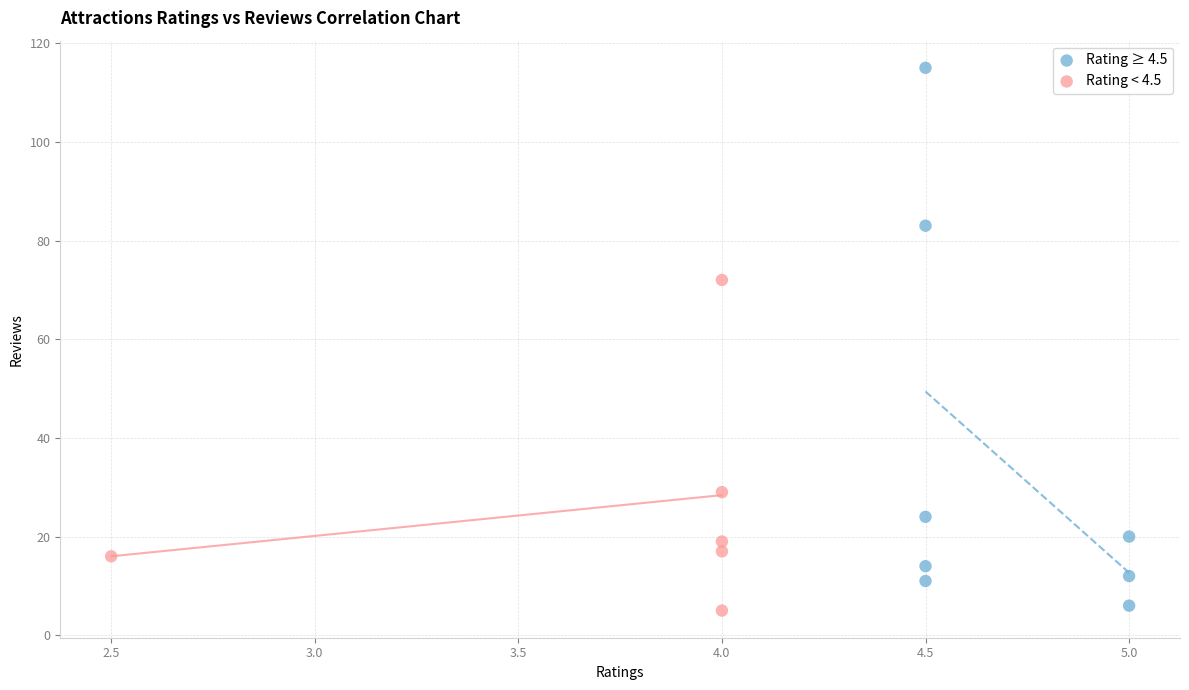

Which series has the largest Y range (max minus min)?

Rating ≥ 4.5